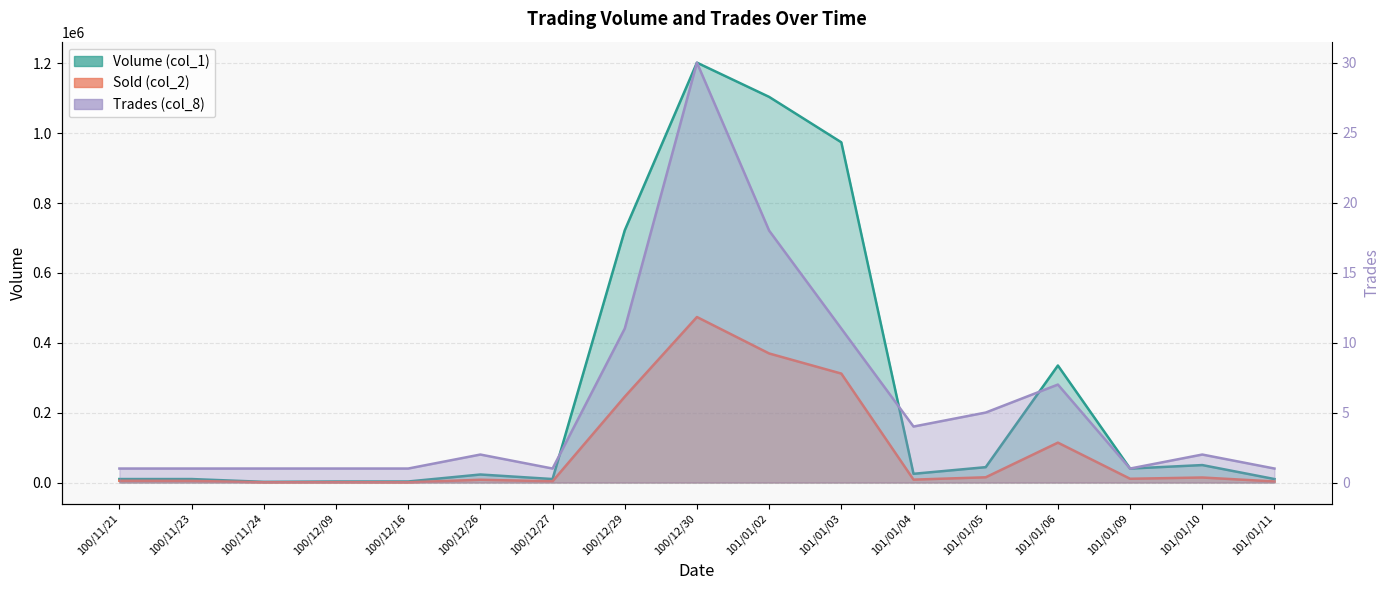

At which category does the chart reach its minimum across all series?

100/11/21